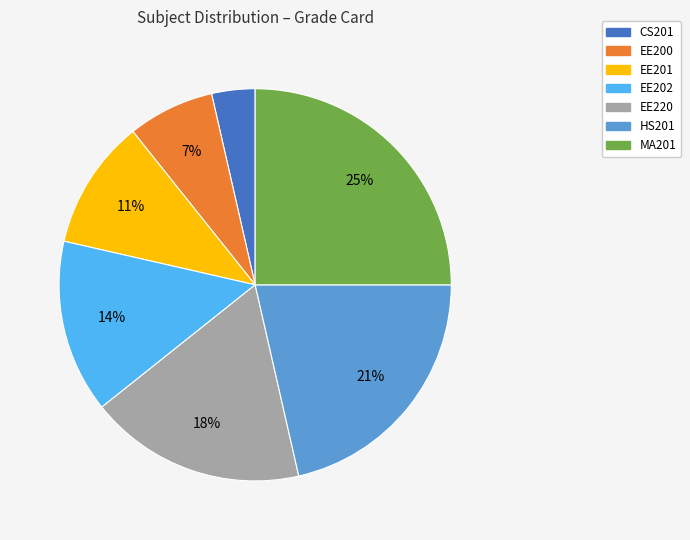

Between EE201 and EE220, which is larger?

EE220